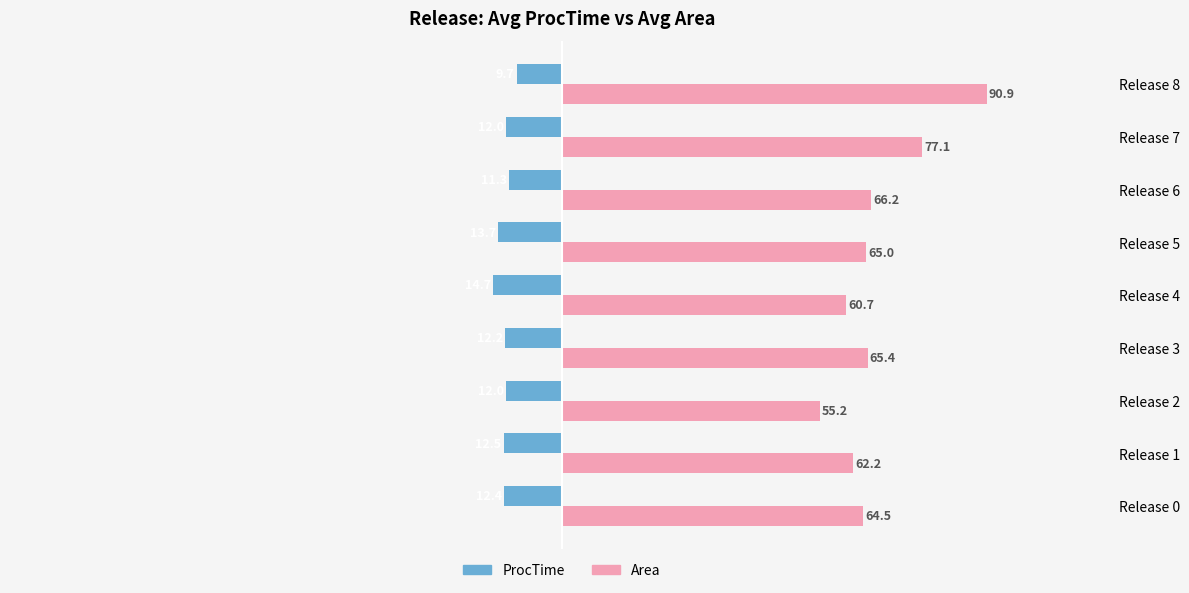

Which series has the largest total across all categories?

Area